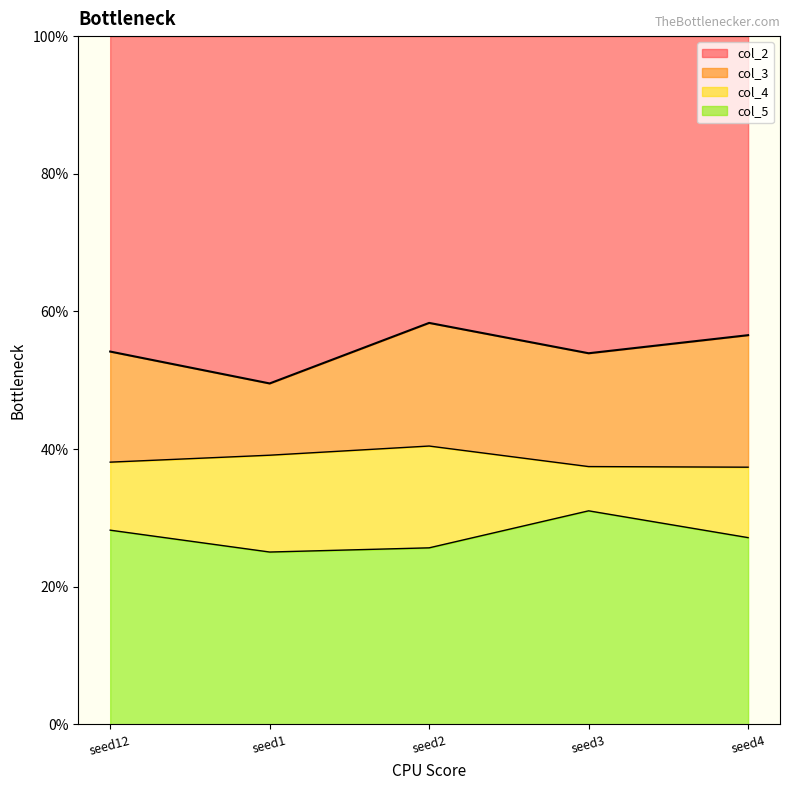

True or false: col_4 has a value of 0.5 at seed12.

False